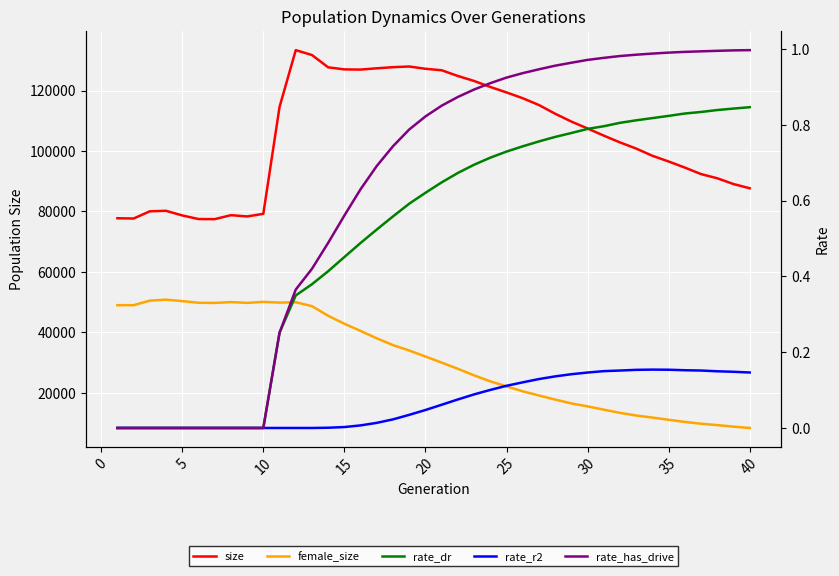

What is the sum of all rate_has_drive values?

24.9